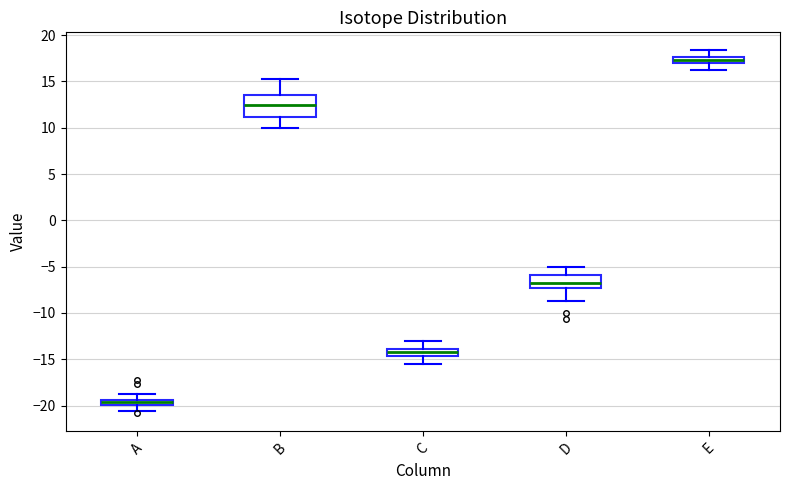

Which box is the tallest, from its lower edge to its upper edge?

B